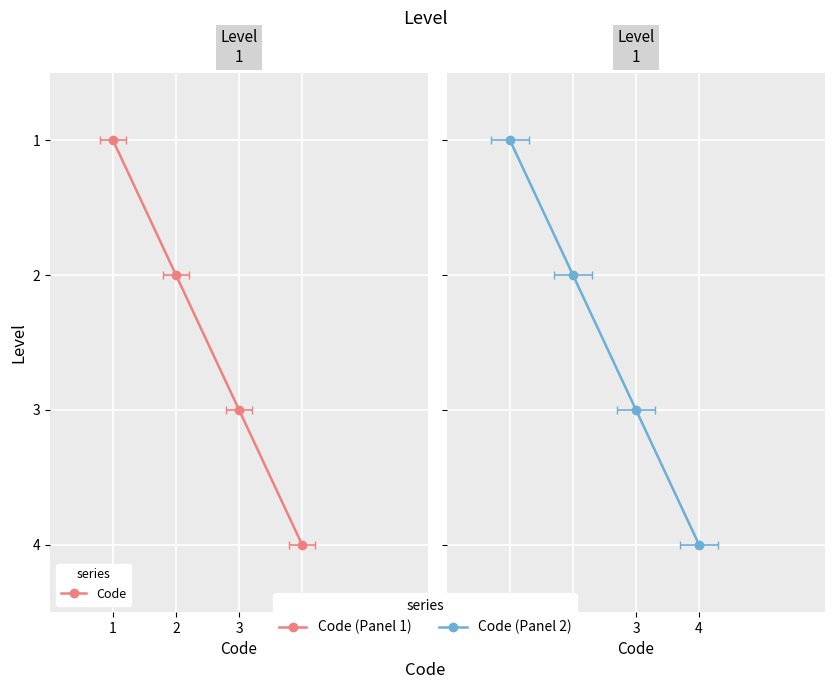

True or false: the data shows 0 at 1.

False